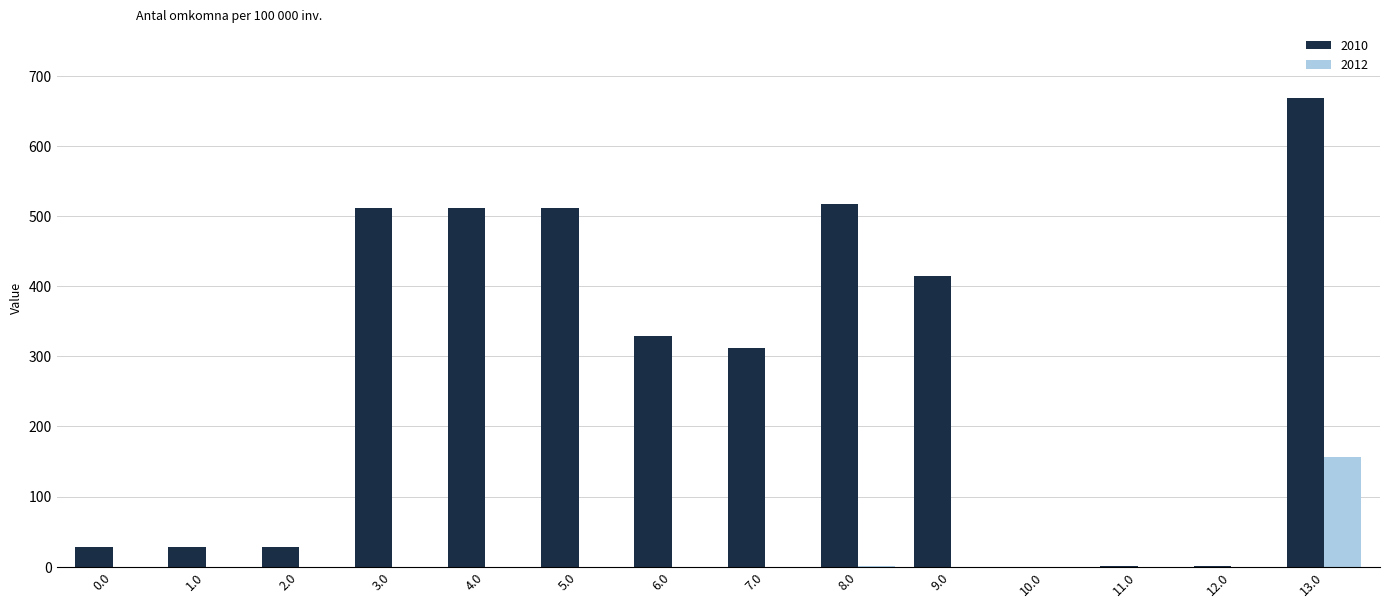

Which series has the widest spread of values?

2010